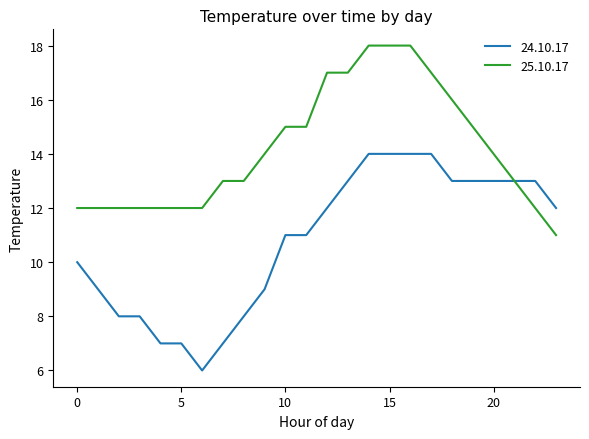

What is the smallest value displayed?

6